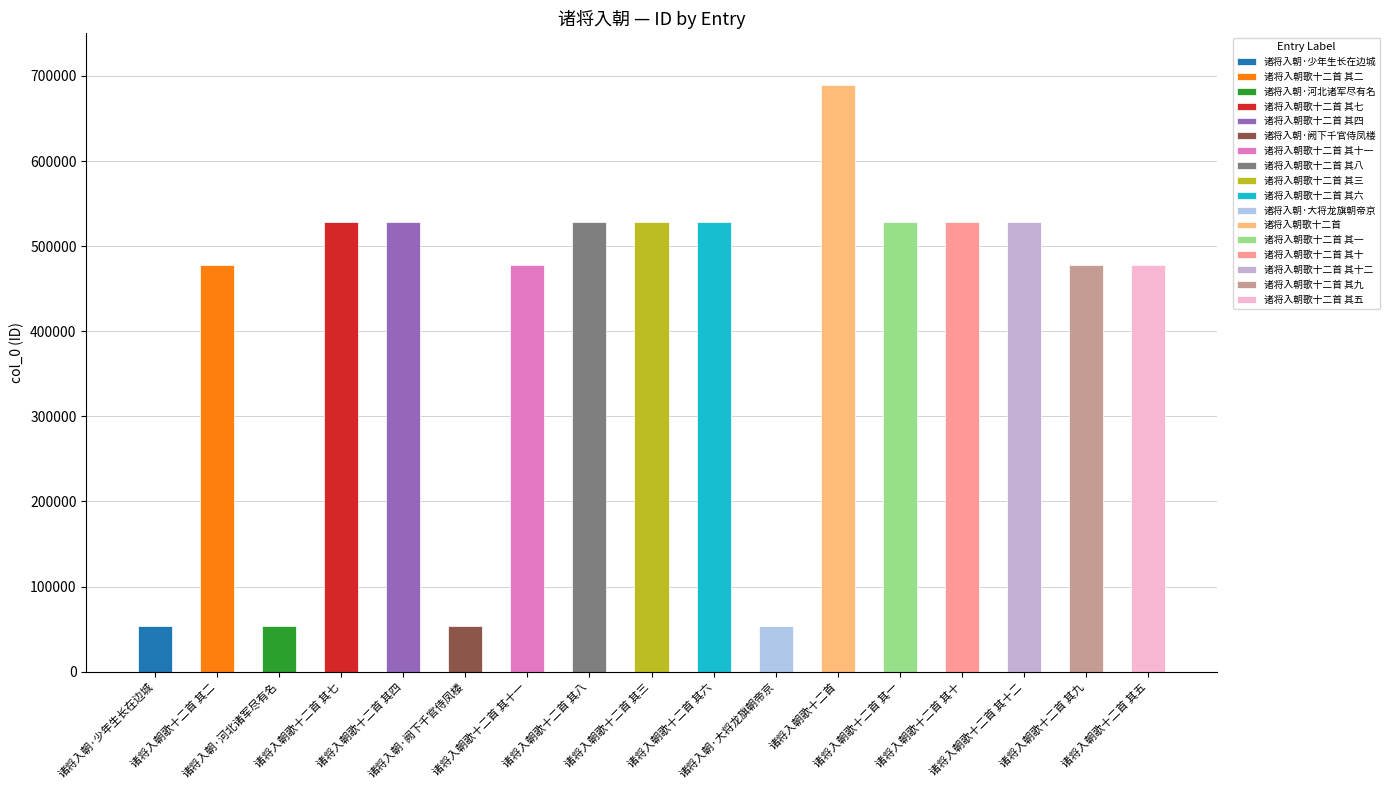

Rank the categories by value from highest to lowest.

诸将入朝歌十二首, 诸将入朝歌十二首 其十二, 诸将入朝歌十二首 其十, 诸将入朝歌十二首 其八, 诸将入朝歌十二首 其七, 诸将入朝歌十二首 其六, 诸将入朝歌十二首 其四, 诸将入朝歌十二首 其三, 诸将入朝歌十二首 其一, 诸将入朝歌十二首 其十一, 诸将入朝歌十二首 其五, 诸将入朝歌十二首 其九, 诸将入朝歌十二首 其二, 诸将入朝·少年生长在边城, 诸将入朝·河北诸军尽有名, 诸将入朝·阙下千官侍凤楼, 诸将入朝·大将龙旗朝帝京